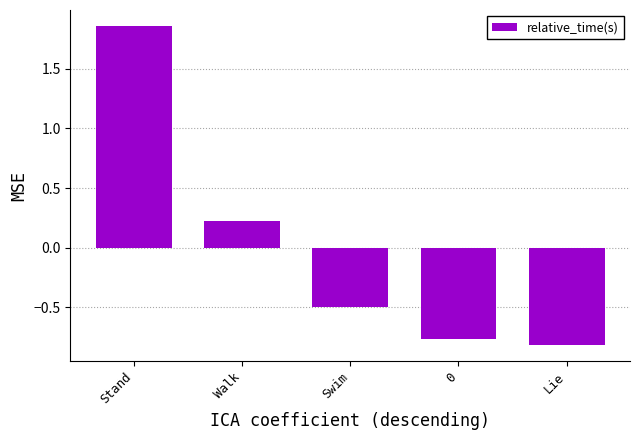

Rank the categories by value from highest to lowest.

Stand, Walk, Swim, 0, Lie